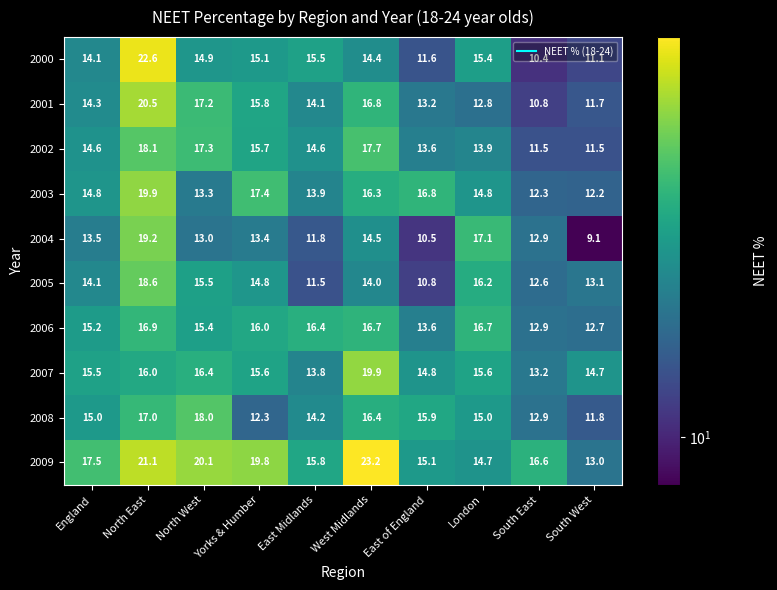

At which label does 2001 first exceed 14?

England